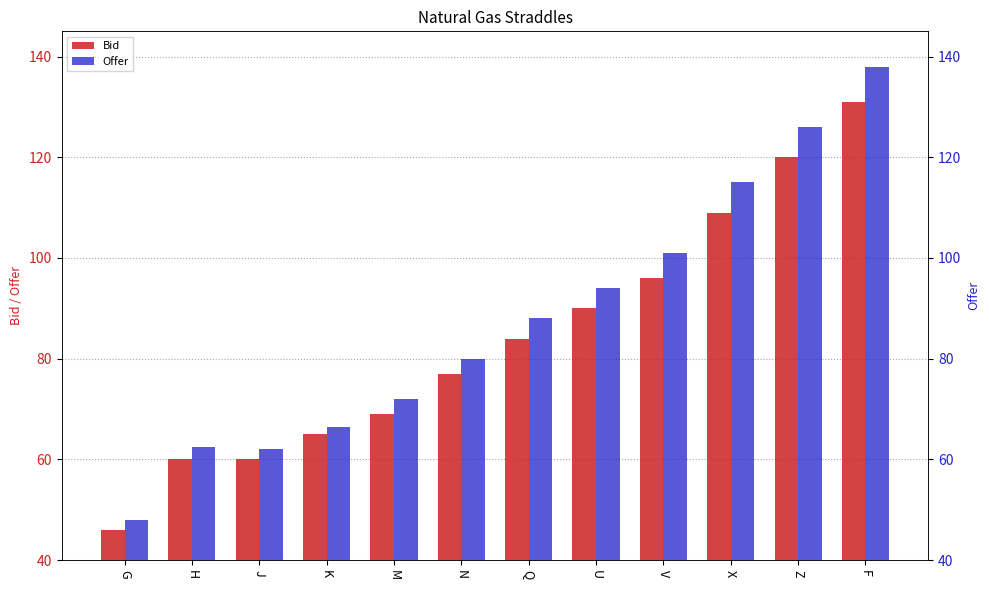

What is the label of the 4th bar from the left?

K